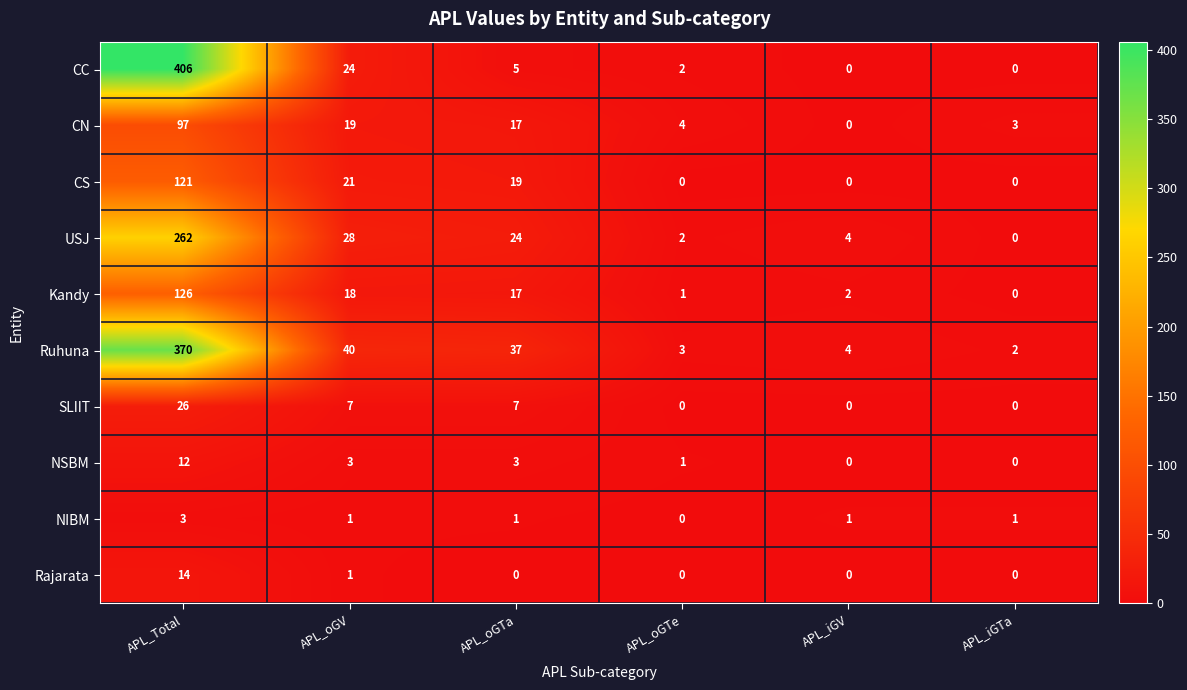

The value of USJ at APL_Total is 175. True or false?

False